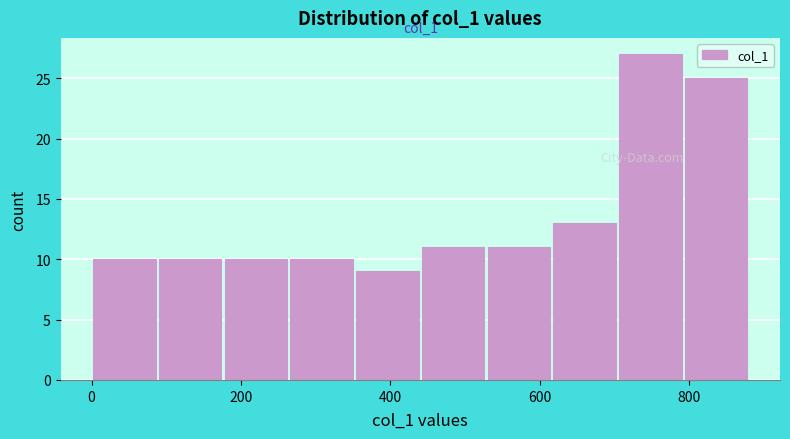

Over which range of the x-axis is the bar tallest?

704 to 792